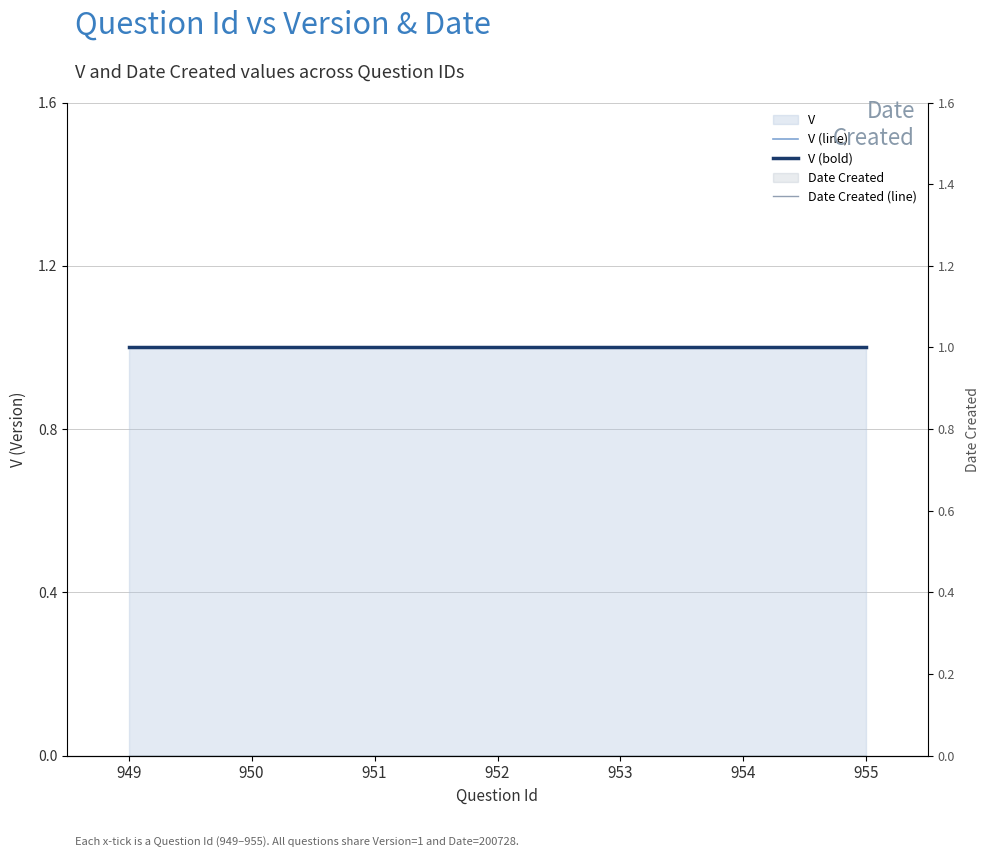

True or false: V (line) has more than 0 interior local peaks.

False